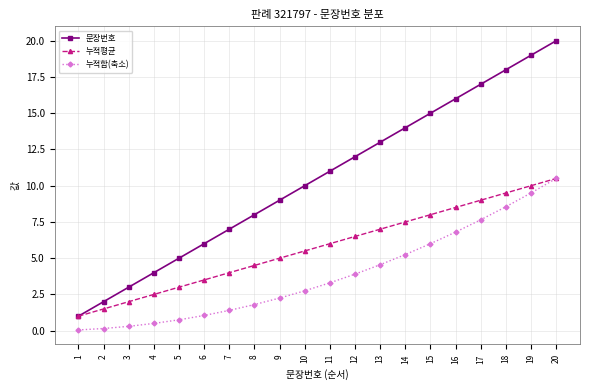

Is the value of 누적합(축소) at 10 greater than the value of 누적평균 at 9?

No